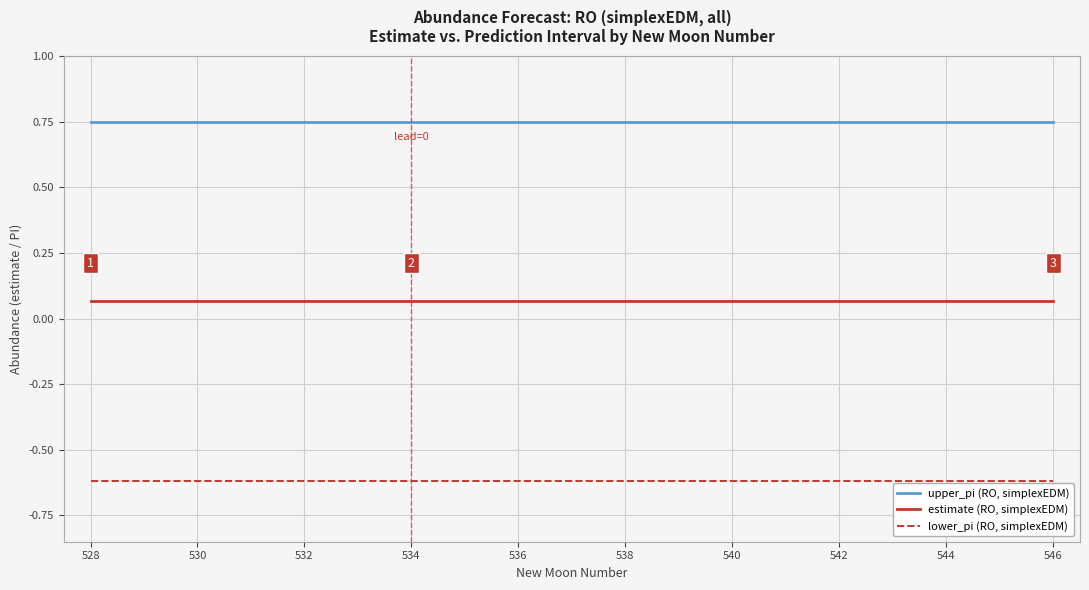

List the series in order of their overall mean, lowest first.

lower_pi (RO, simplexEDM), estimate (RO, simplexEDM), upper_pi (RO, simplexEDM)